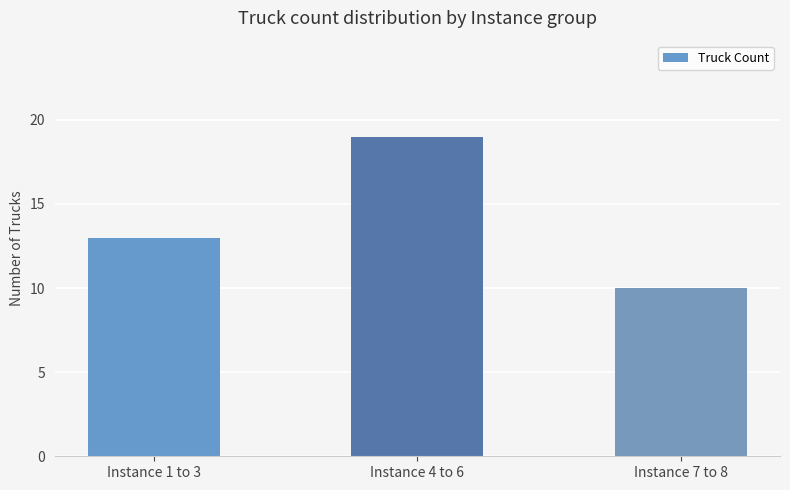

At which label is the value closest to 14?

Instance 1 to 3